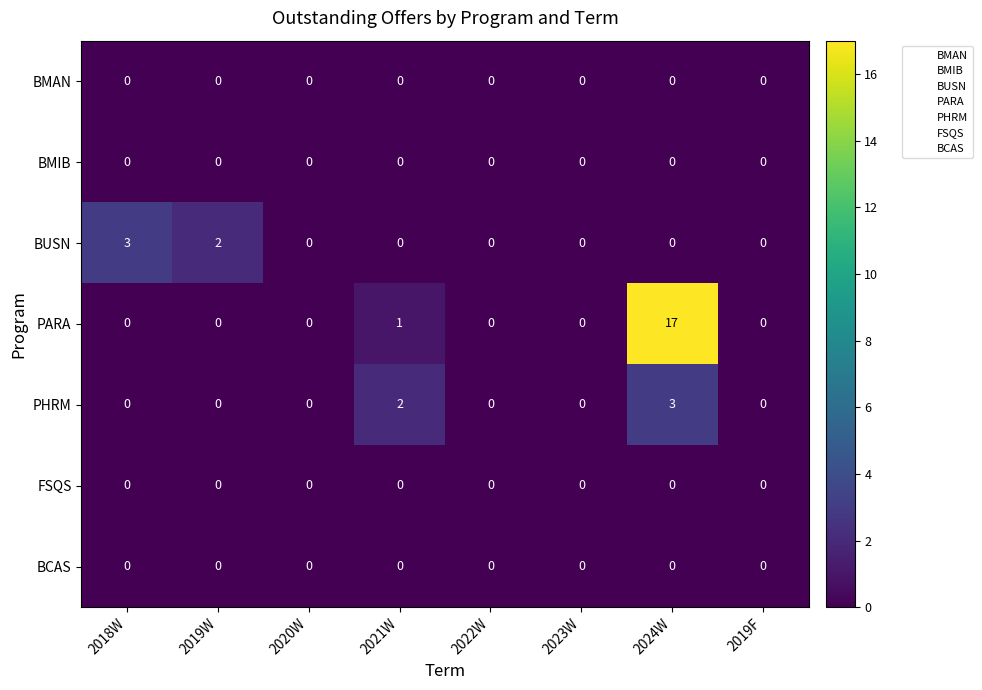

True or false: PARA has a value of 1 at 2021W.

True